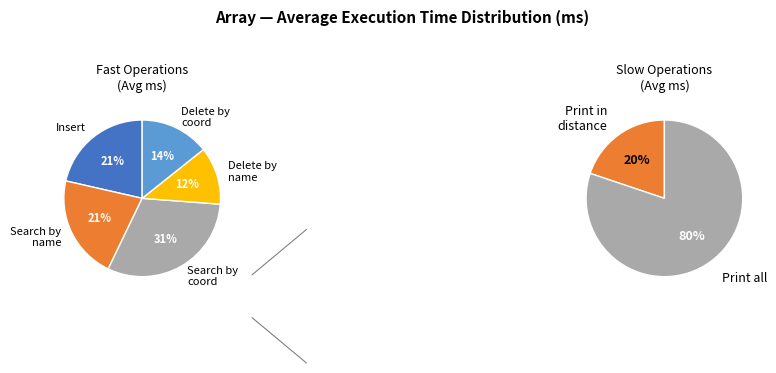

Which has a higher value, Delete by name or Insert?

Insert